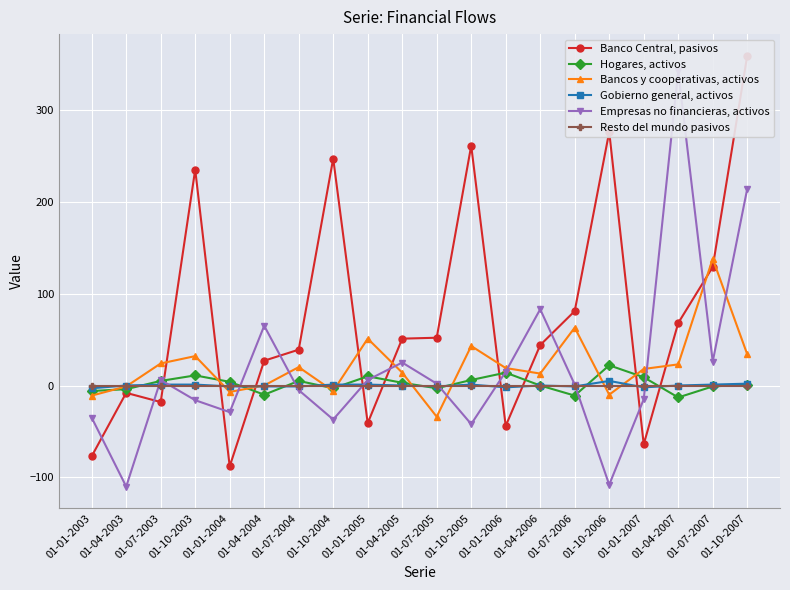

What is the average value of the Empresas no financieras, activos series?

19